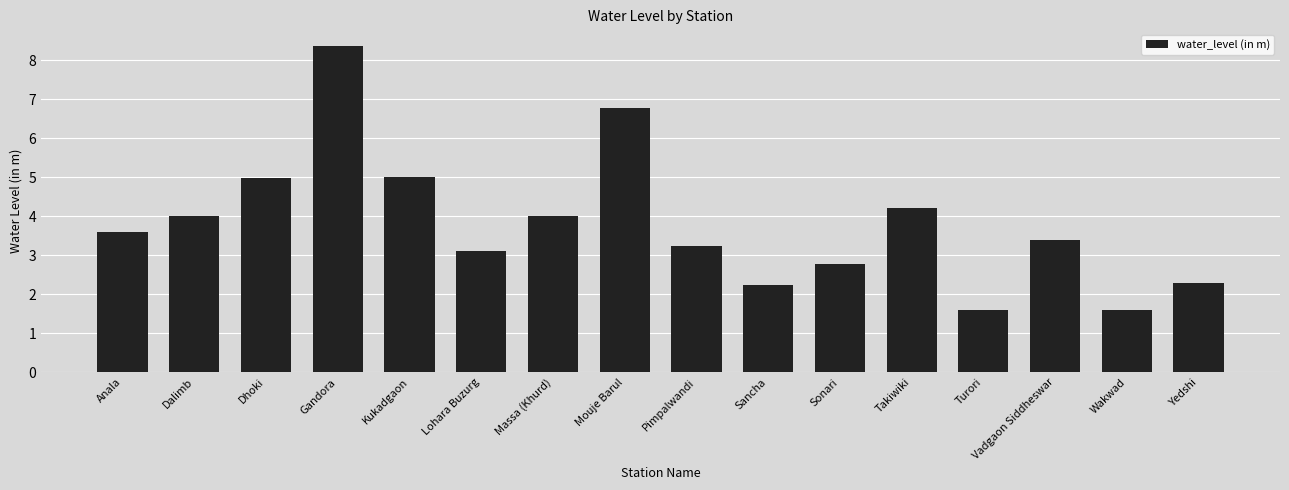

The chart shows a value of 11.8 at Mouje Barul. True or false?

False